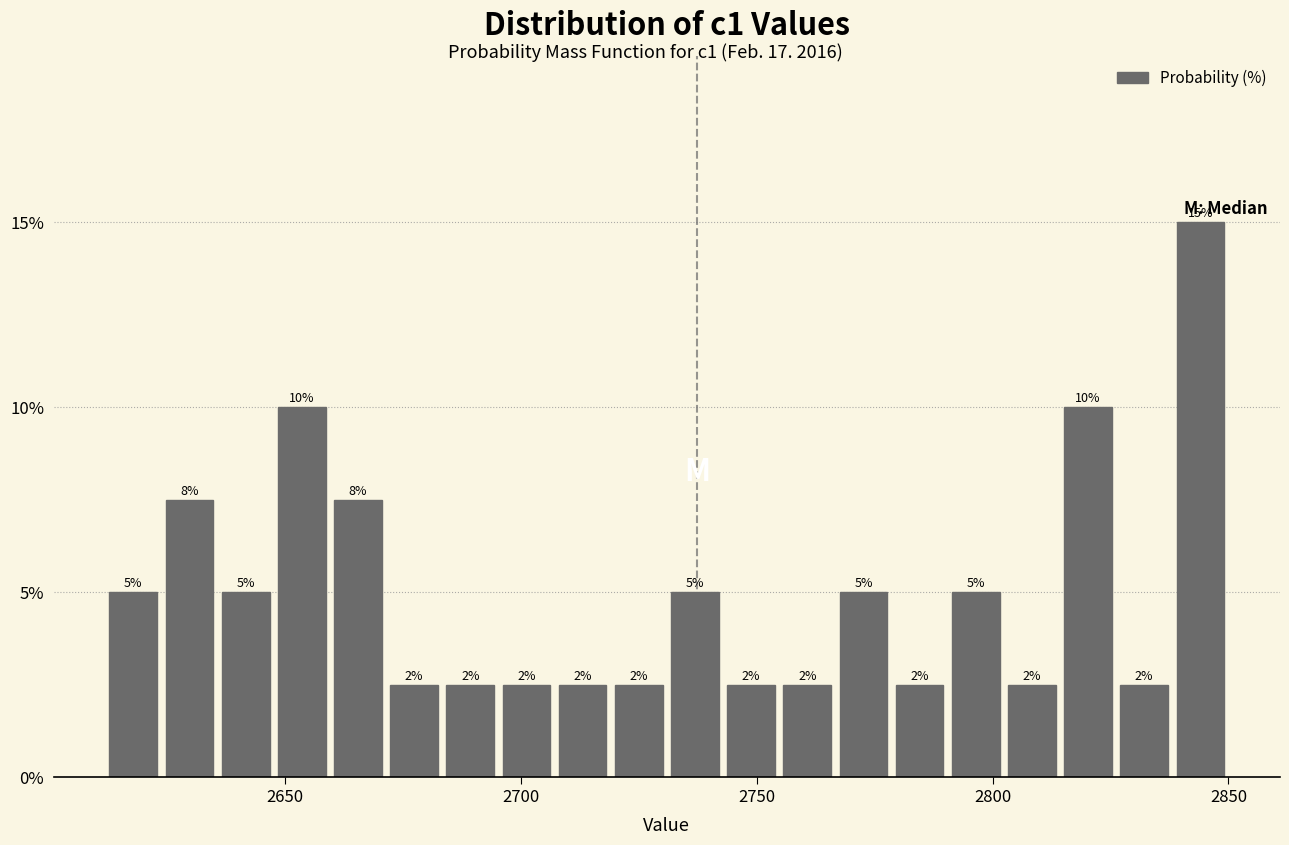

Read against the x-axis, roughly where is the centre of the tallest bar?

2845